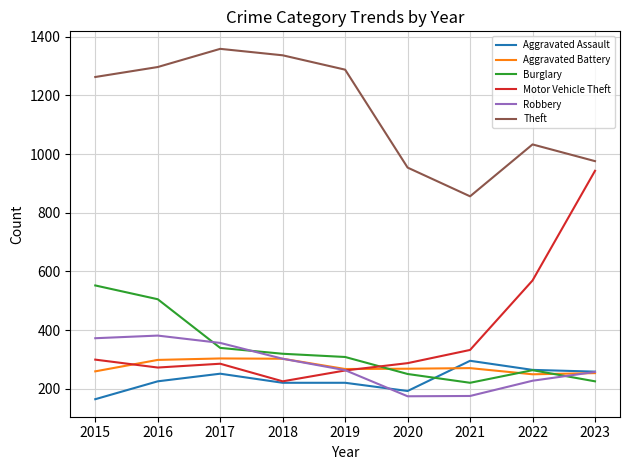

What is the smallest value displayed?

164